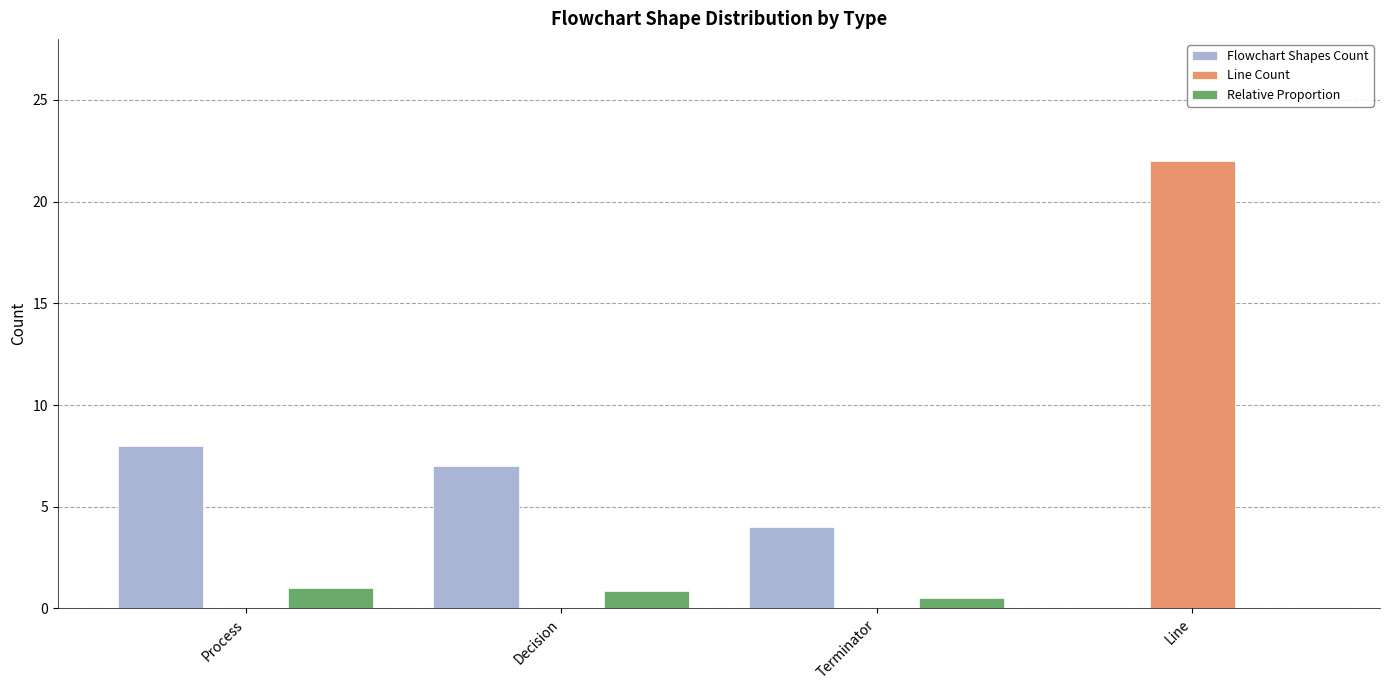

Reading left to right, what are all the values shown in this chart?

Flowchart Shapes Count: Process=8.0	Decision=7.0	Terminator=4.0	Line=0.0
Line Count: Process=0.0	Decision=0.0	Terminator=0.0	Line=22.0
Relative Proportion: Process=1.0	Decision=0.9	Terminator=0.5	Line=0.0